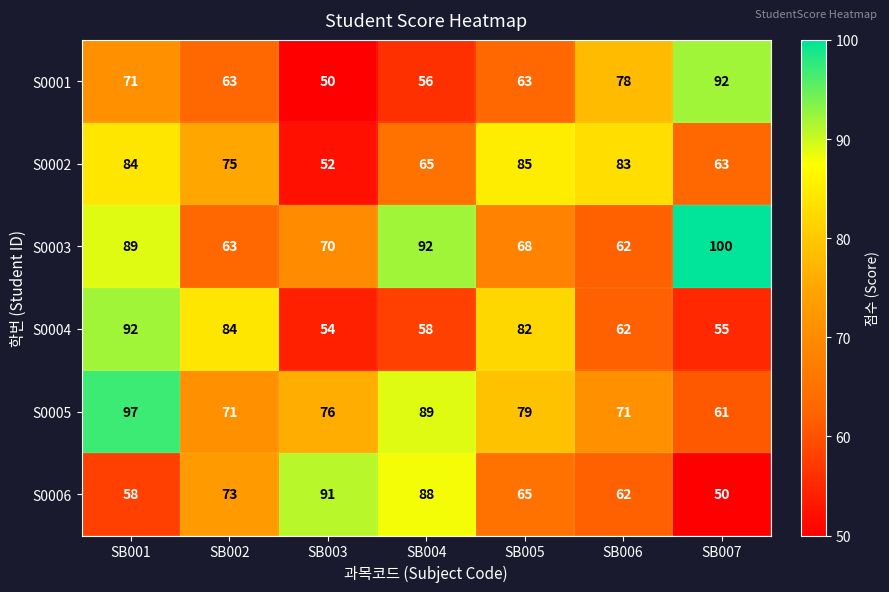

What is the spread (max minus min) of values at SB002?

21